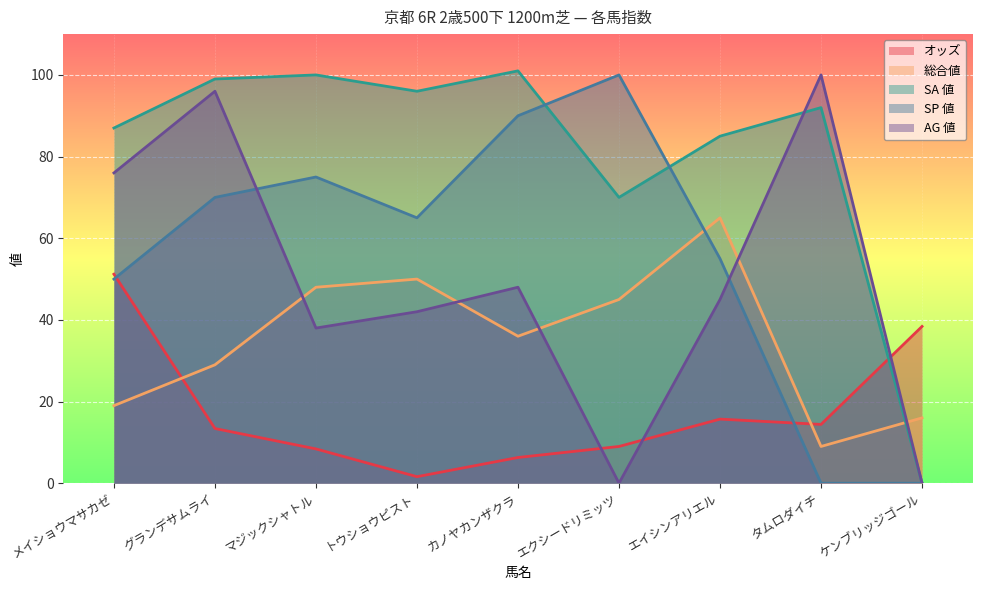

Reading left to right, list all the values displayed in this chart.

オッズ: メイショウマサカゼ=51.2	グランデサムライ=13.4	マジックシャトル=8.4	トウショウピスト=1.6	カノヤカンザクラ=6.3	エクシードリミッツ=9.0	エイシンアリエル=15.7	タムロダイチ=14.4	ケンブリッジゴール=38.4
総合値: メイショウマサカゼ=19.0	グランデサムライ=29.0	マジックシャトル=48.0	トウショウピスト=50.0	カノヤカンザクラ=36.0	エクシードリミッツ=45.0	エイシンアリエル=65.0	タムロダイチ=9.0	ケンブリッジゴール=16.0
SA 値: メイショウマサカゼ=87.0	グランデサムライ=99.0	マジックシャトル=100.0	トウショウピスト=96.0	カノヤカンザクラ=101.0	エクシードリミッツ=70.0	エイシンアリエル=85.0	タムロダイチ=92.0	ケンブリッジゴール=0.0
SP 値: メイショウマサカゼ=50.0	グランデサムライ=70.0	マジックシャトル=75.0	トウショウピスト=65.0	カノヤカンザクラ=90.0	エクシードリミッツ=100.0	エイシンアリエル=55.0	タムロダイチ=0.0	ケンブリッジゴール=0.0
AG 値: メイショウマサカゼ=76.0	グランデサムライ=96.0	マジックシャトル=38.0	トウショウピスト=42.0	カノヤカンザクラ=48.0	エクシードリミッツ=0.0	エイシンアリエル=45.0	タムロダイチ=100.0	ケンブリッジゴール=0.0